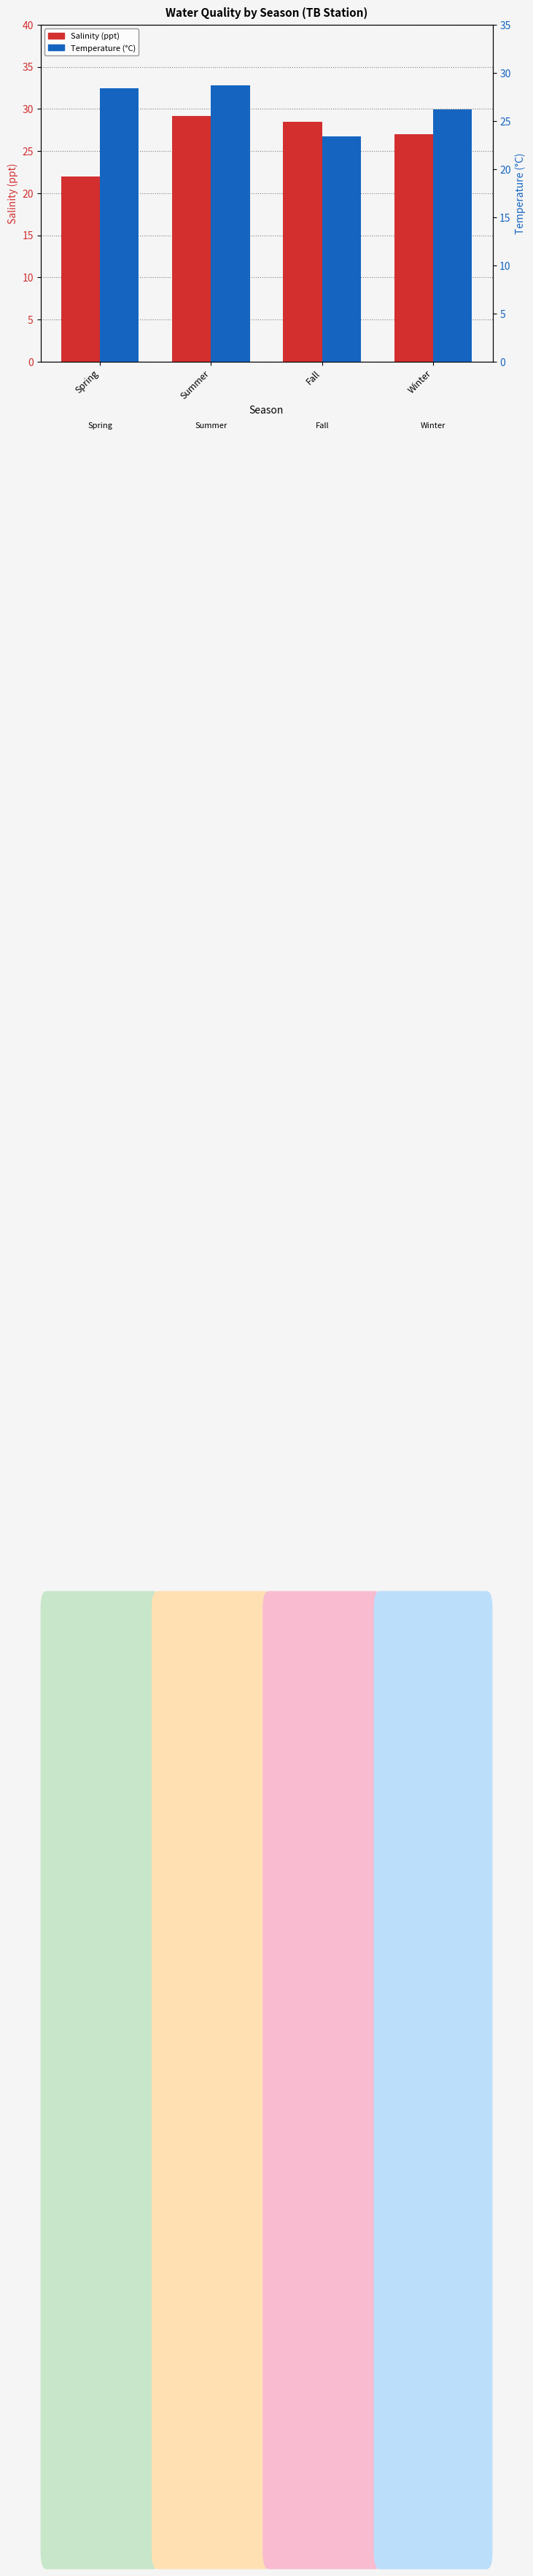

What is the difference between the second highest and minimum values in the Salinity series?

6.5